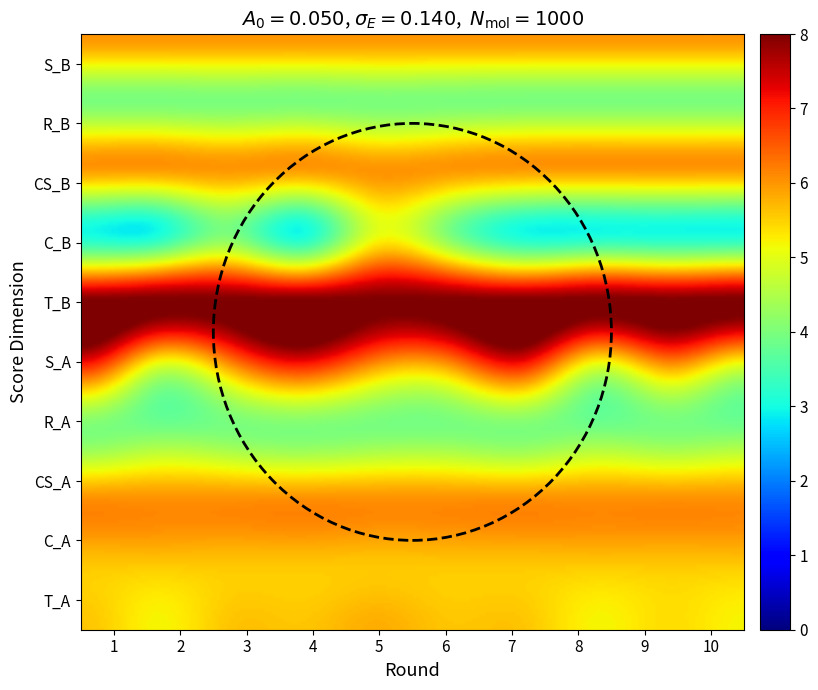

How many data points does each series have?

10